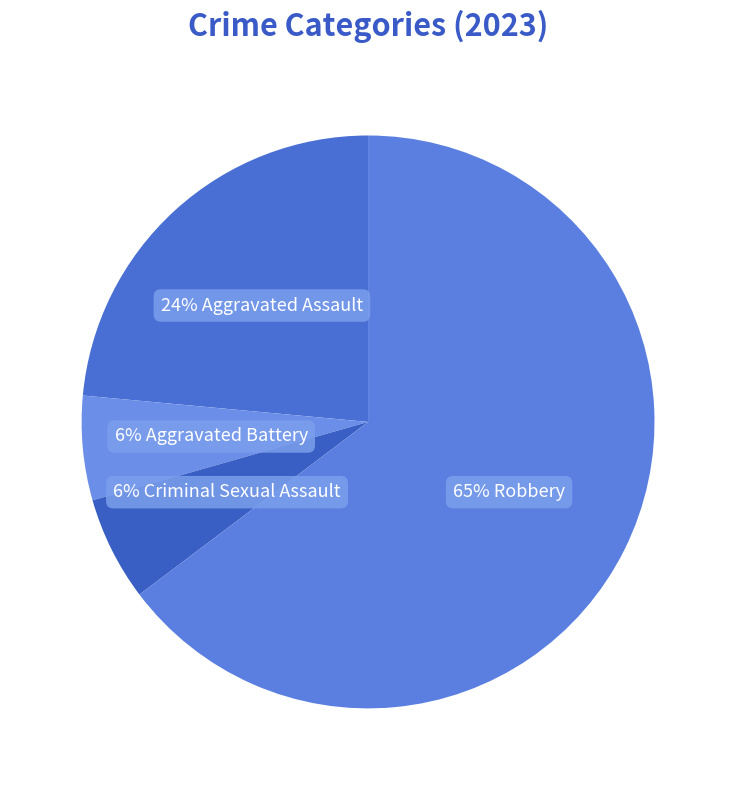

Is there any slice that represents more than half of the pie?

Yes